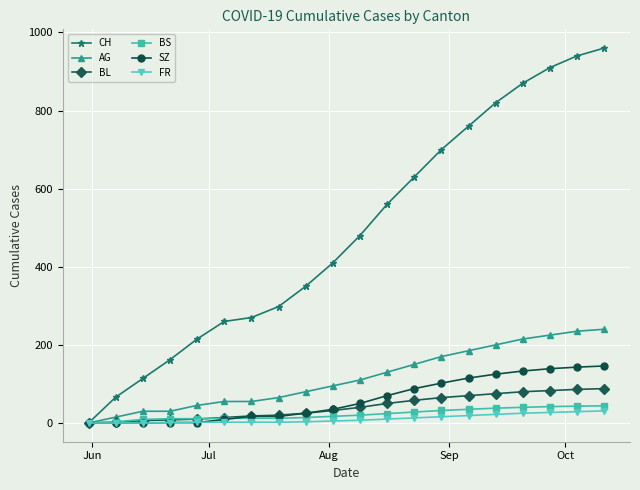

How many series are shown in this chart?

6